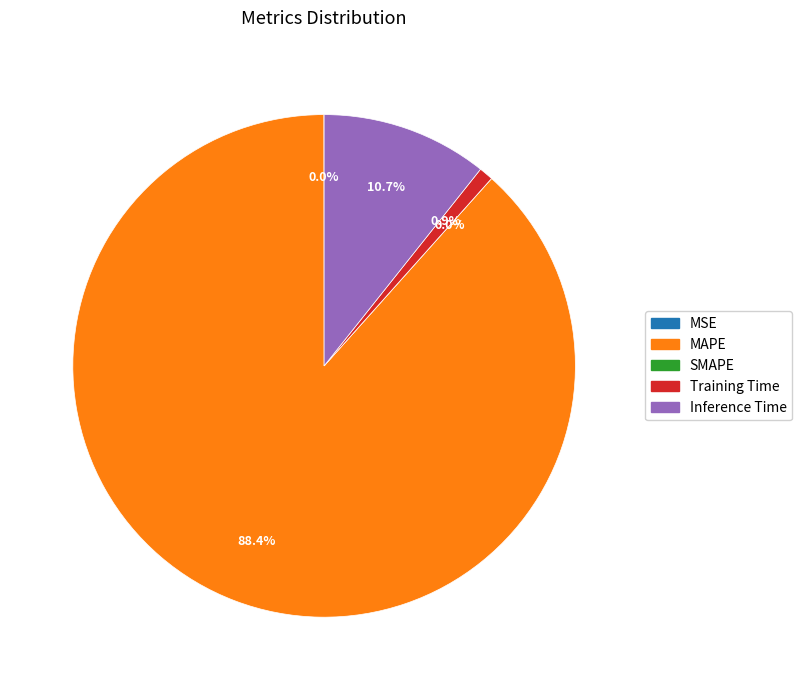

What is the total percentage of SMAPE and MAPE?

88.4%